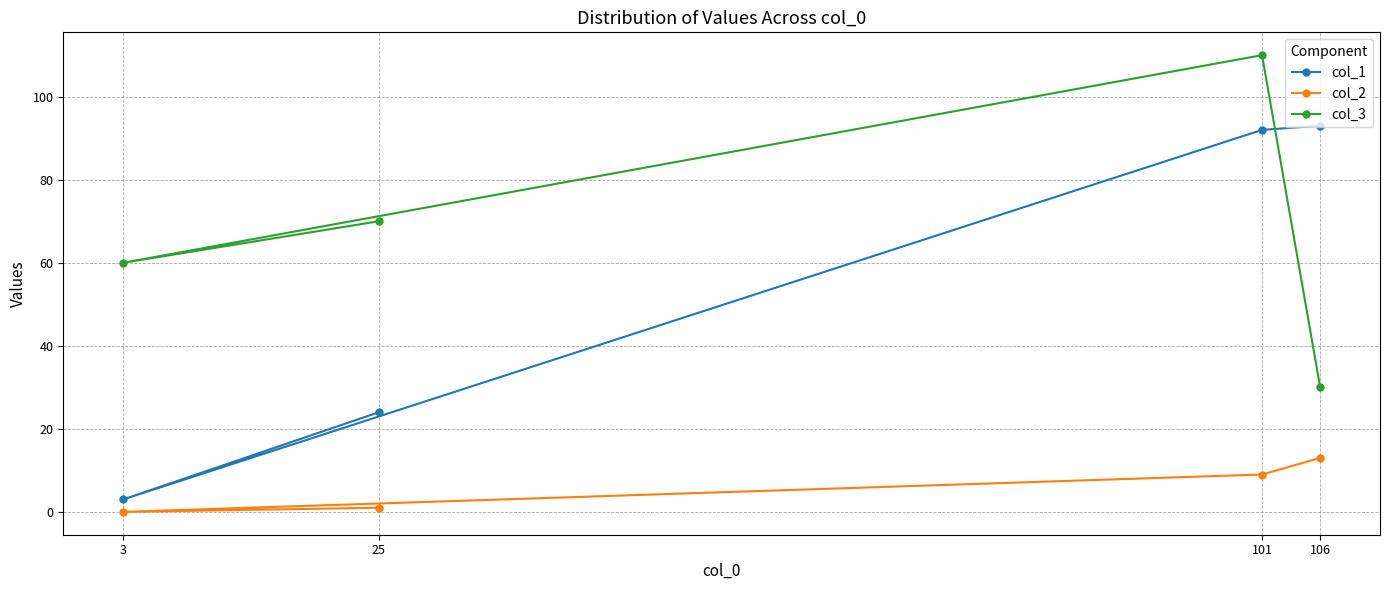

How many lines are shown in the chart?

3